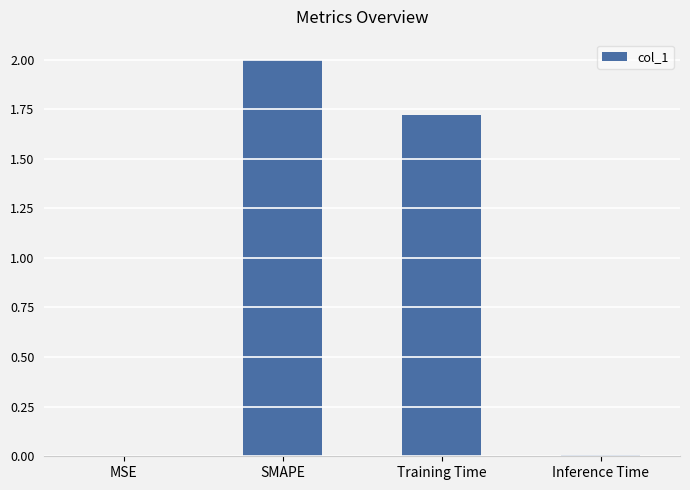

Is it true that the value at Inference Time is 0.0?

True